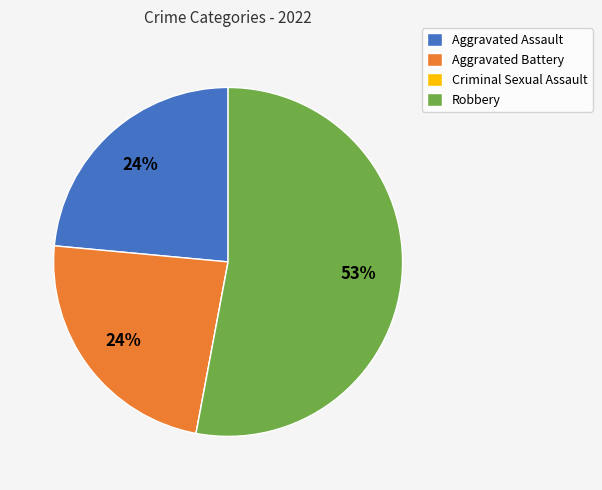

Between Robbery and Aggravated Assault, which is larger?

Robbery